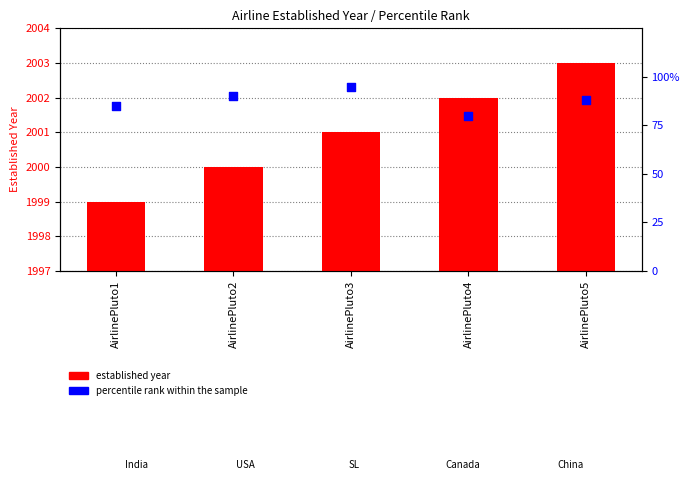

Is the value of percentile rank within the sample at AirlinePluto4 greater than the value of established year at AirlinePluto2?

No